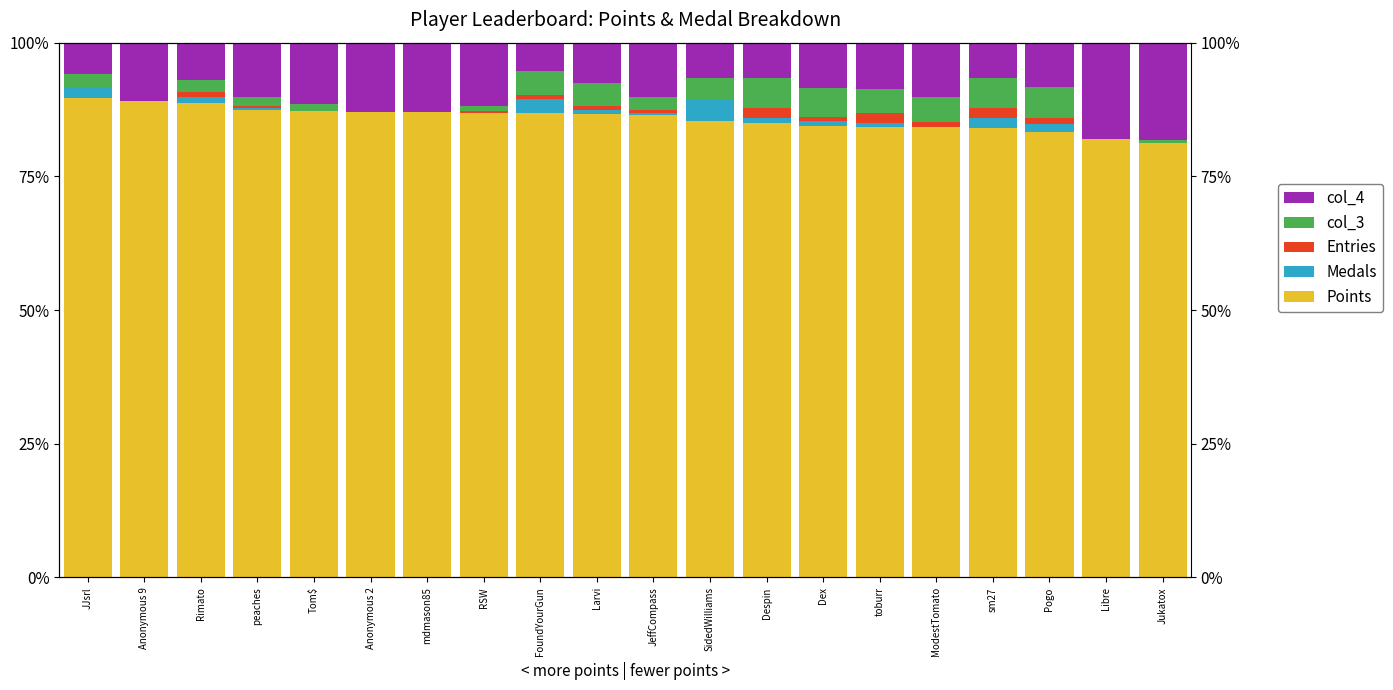

How many data points in col_4 are less than 10?

10